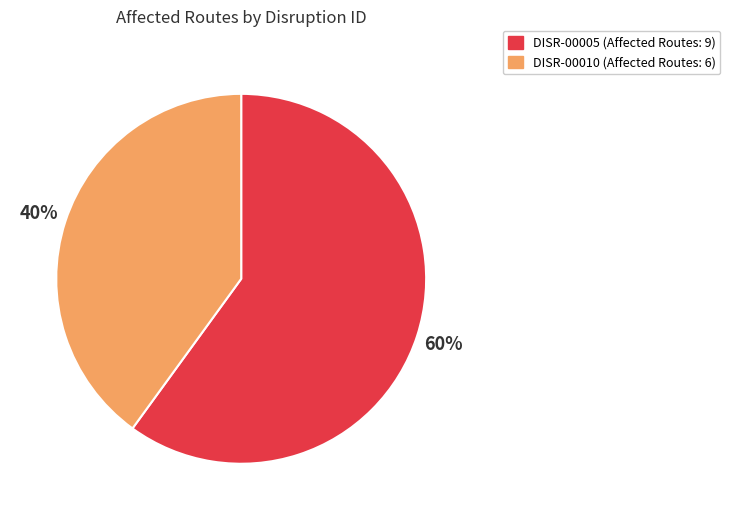

The DISR-00005 slice represents 60% of the pie. True or false?

True